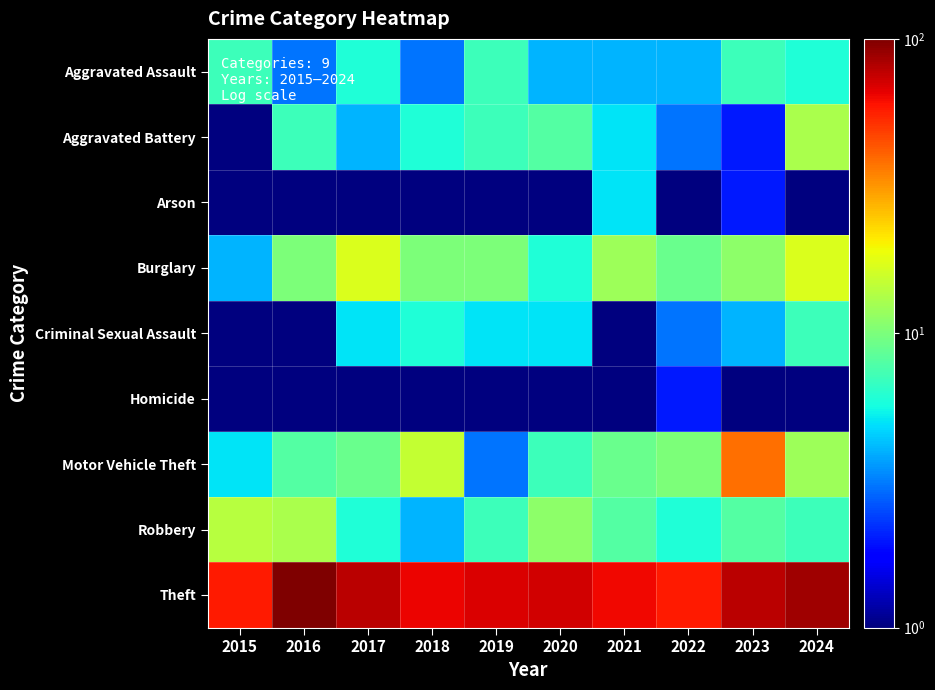

What is the smallest value displayed?

0.5